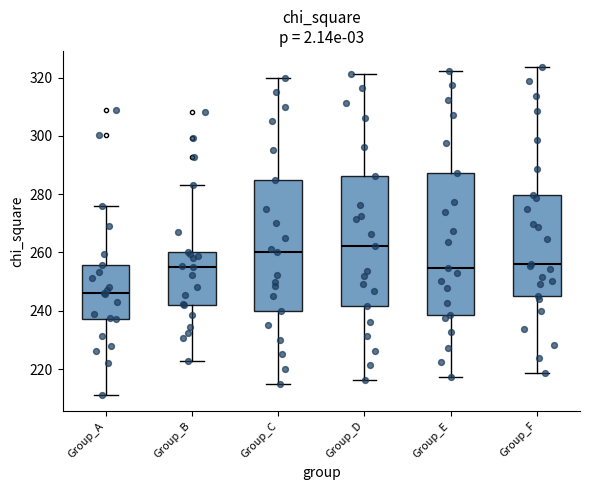

Comparing the boxes themselves (not the whiskers), which one is the tallest?

Group_E